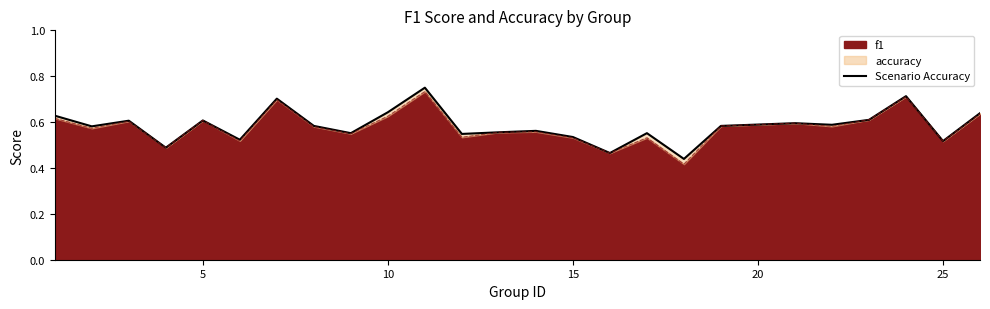

The f1 series shows 0.8 at 15. True or false?

False